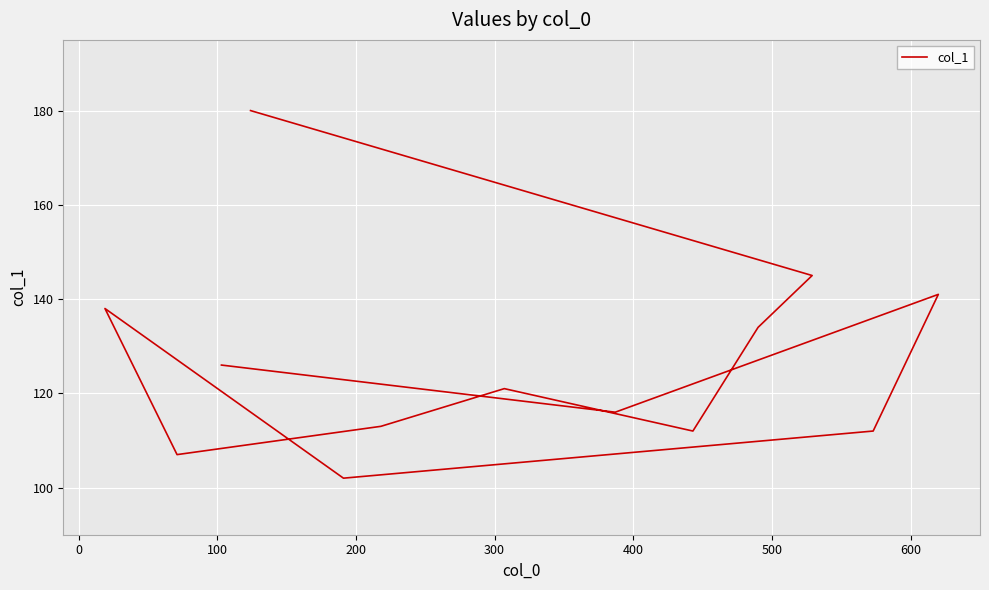

What is the maximum value shown in the chart?

180